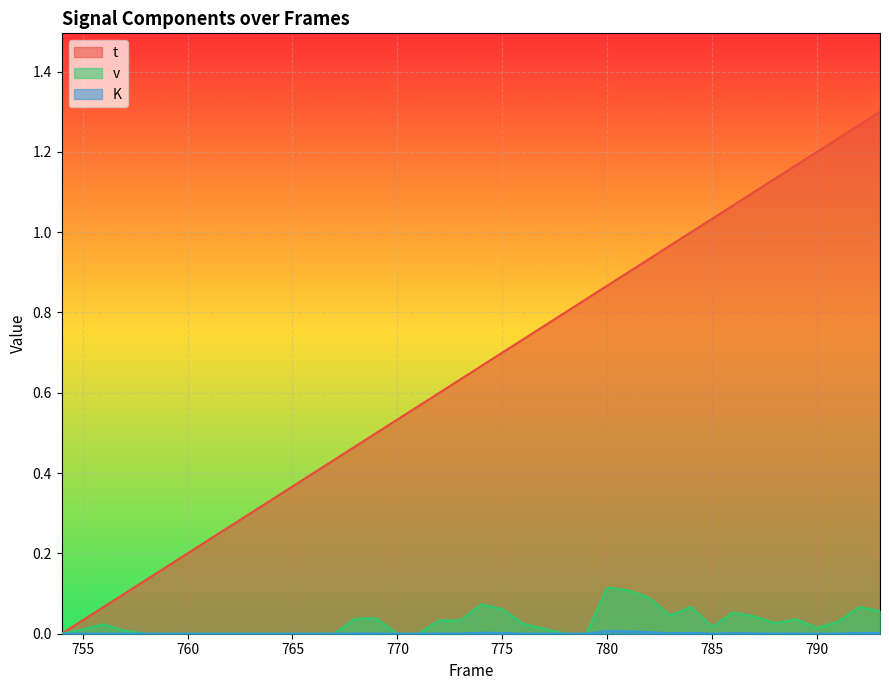

At which category is the sum across all series the highest?

793